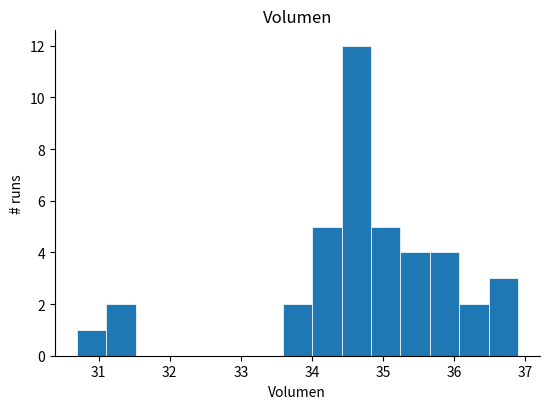

Reading left to right, transcribe this chart: for each bar, give the range it covers on the x-axis and its height. Neither the bar edges nor the heights are printed on the chart, so give them approximately, as read against the axes.

30.7 to 31.1: 1
31.1 to 31.5: 2
31.5 to 31.9: 0
31.9 to 32.3: 0
32.3 to 32.8: 0
32.8 to 33.2: 0
33.2 to 33.6: 0
33.6 to 34.0: 2
34.0 to 34.4: 5
34.4 to 34.8: 12
34.8 to 35.2: 5
35.2 to 35.7: 4
35.7 to 36.1: 4
36.1 to 36.5: 2
36.5 to 36.9: 3